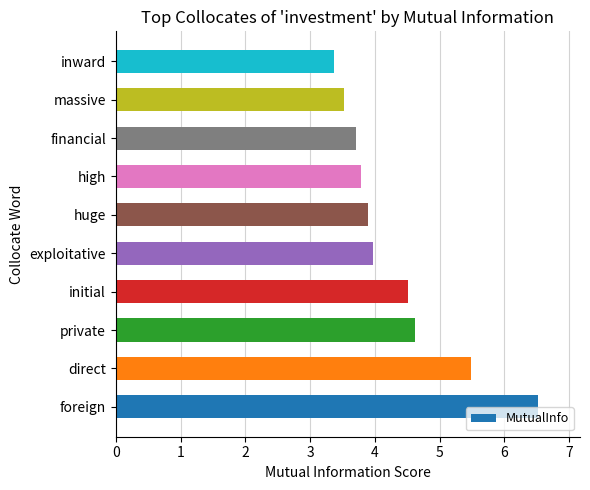

Rank the categories by value from lowest to highest.

inward, massive, financial, high, huge, exploitative, initial, private, direct, foreign